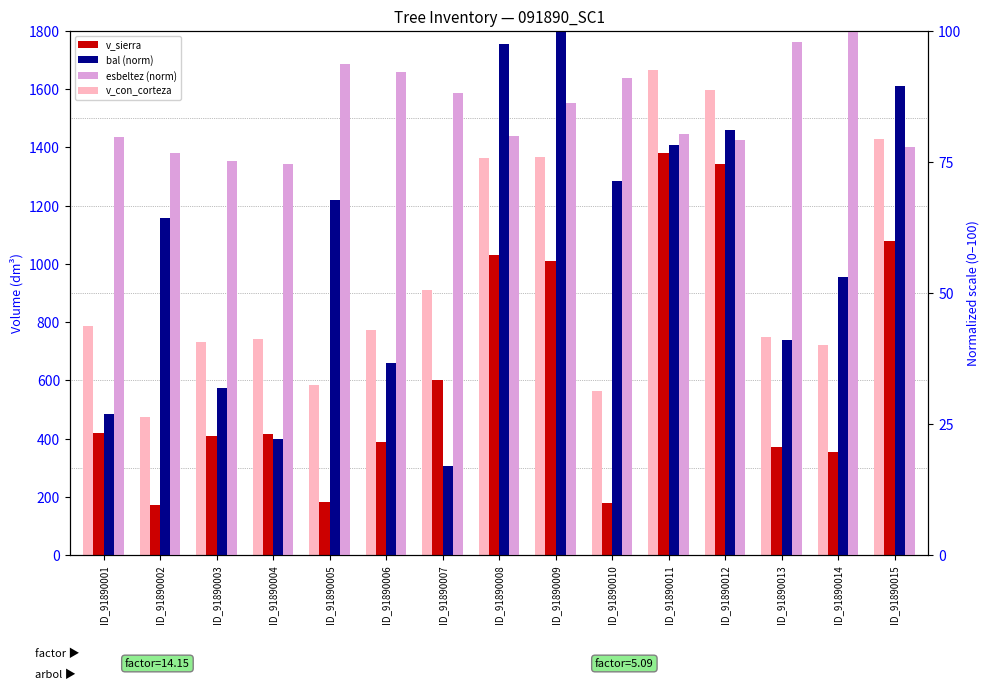

What is the difference between the highest and lowest values at ID_91890006?

737.3